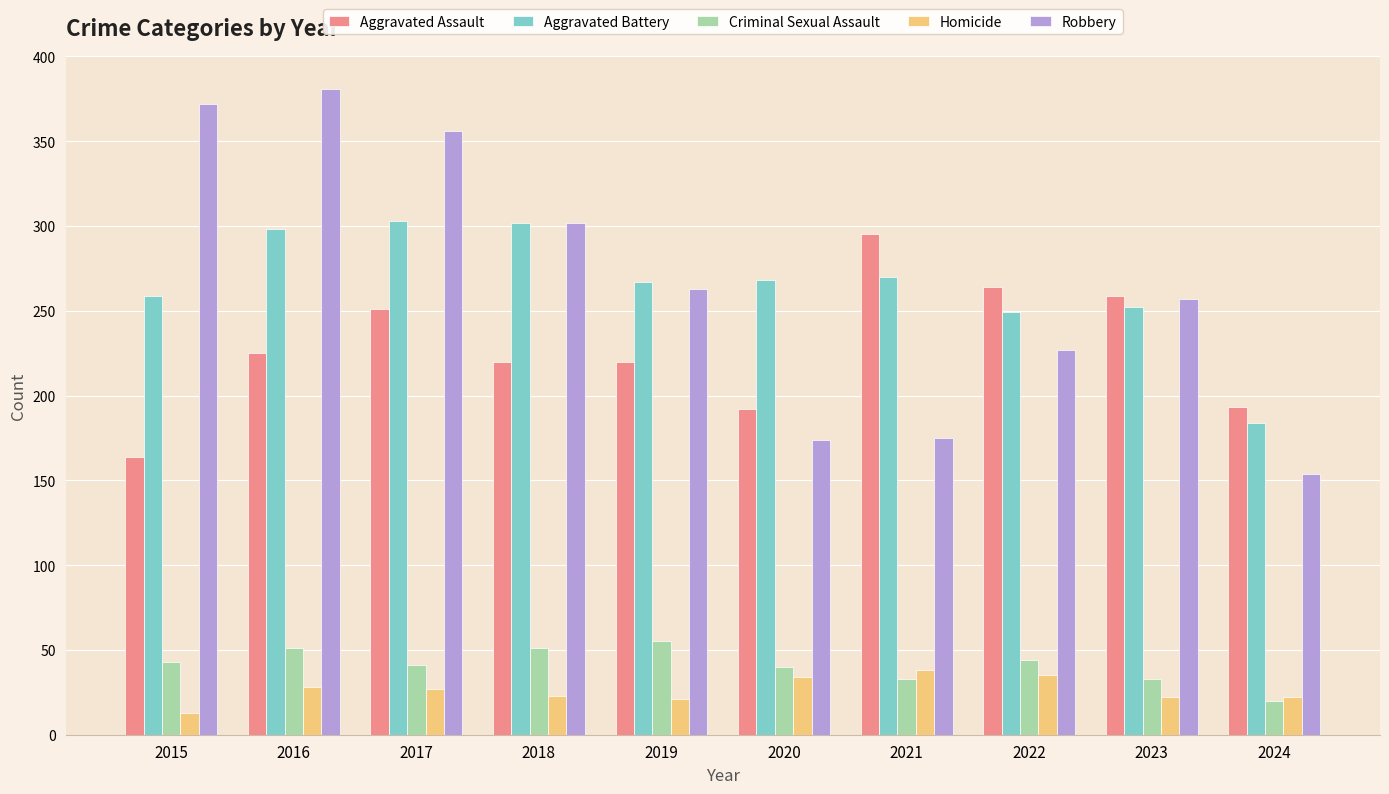

How many values in the Robbery series are below 263?

5